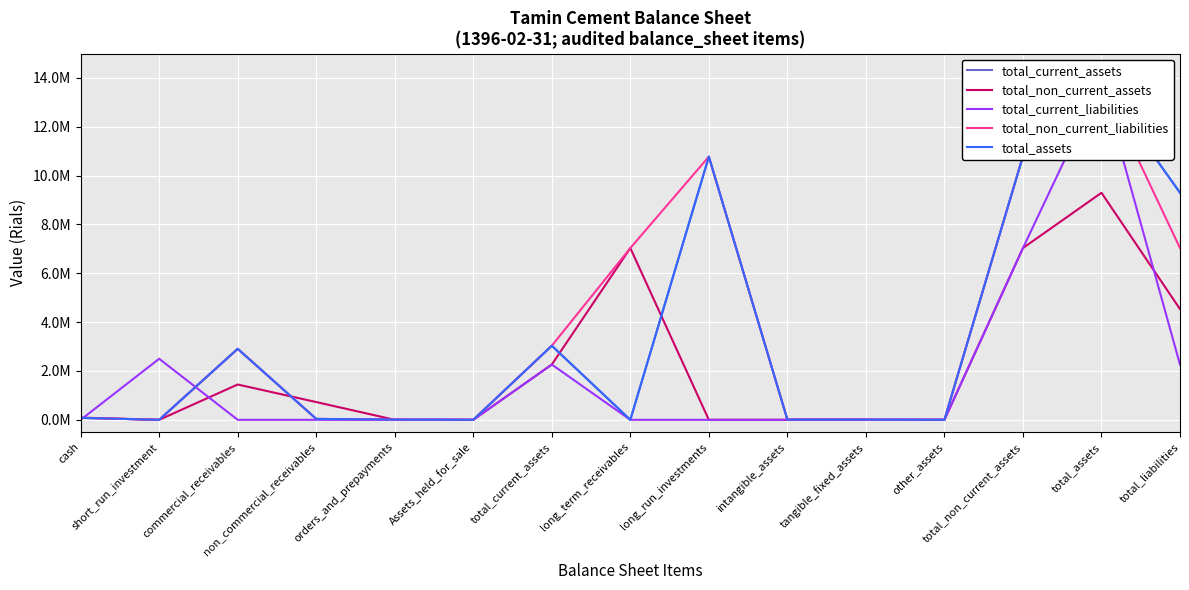

Which series has the largest total across all categories?

total_non_current_liabilities